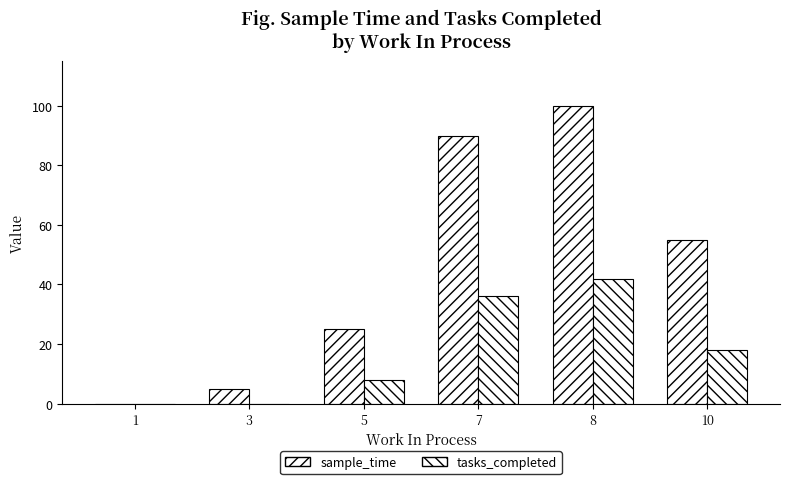

Are the bars grouped side by side (vs. stacked)?

Yes